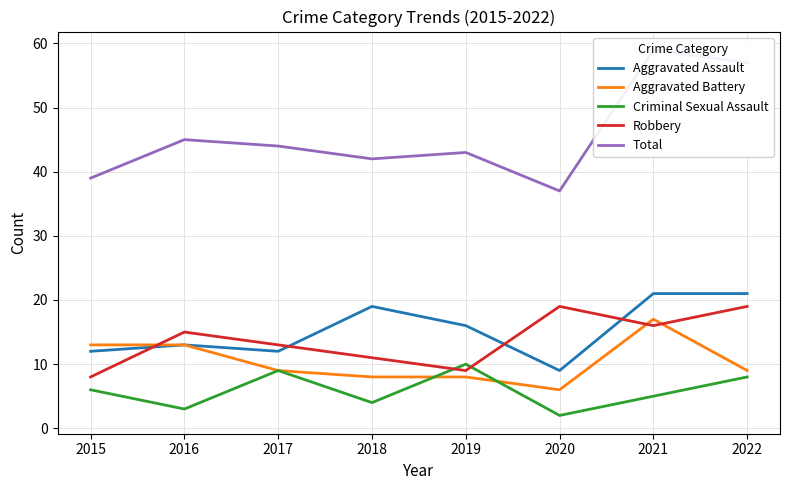

Where do Criminal Sexual Assault and Robbery first cross each other?

2018 and 2019